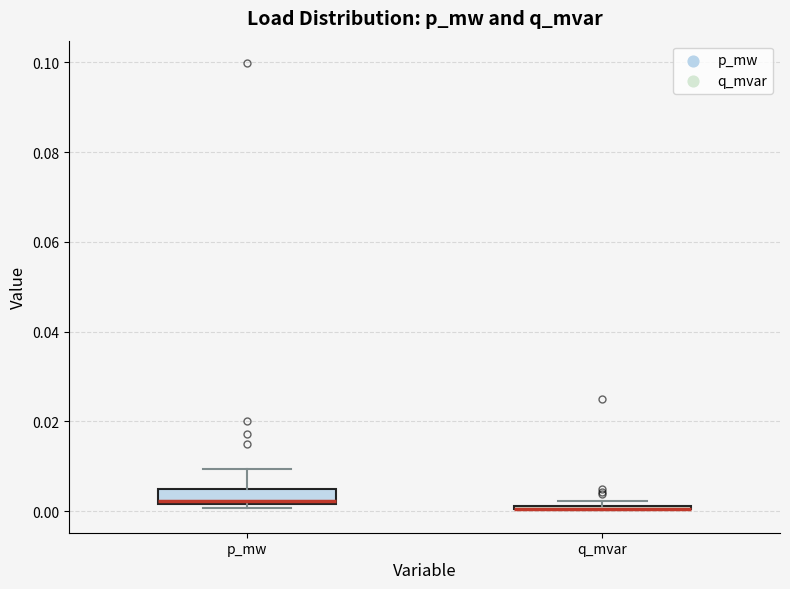

Where is the upper edge of the box for q_mvar on the y-axis? The values are not printed on the chart, so give them approximately, as read against the axis.

0.002